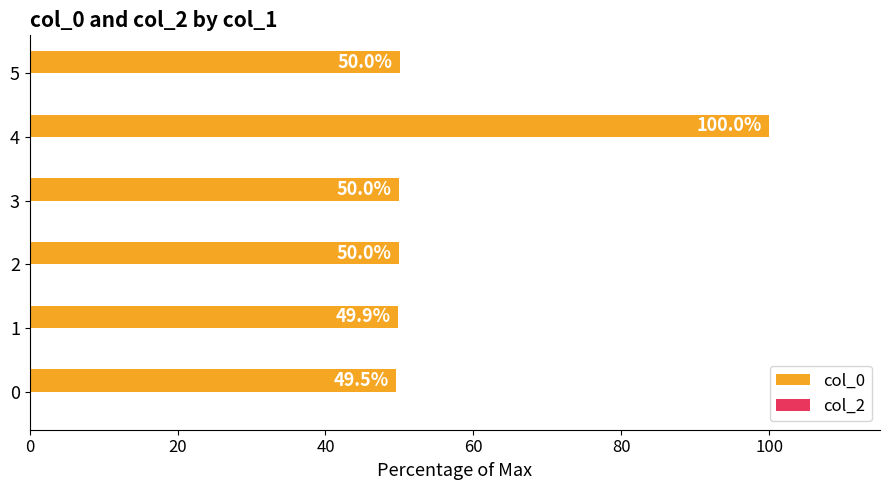

What is the approximate value at 1?

49.9